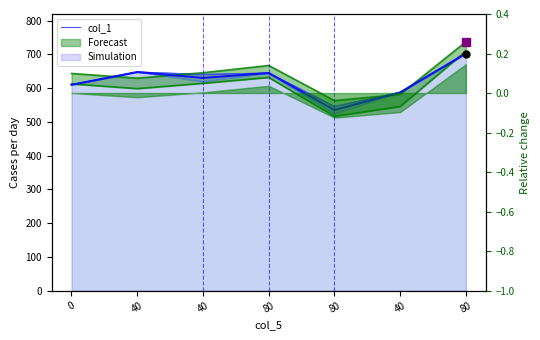

Which has a higher value, 40 or 80?

80